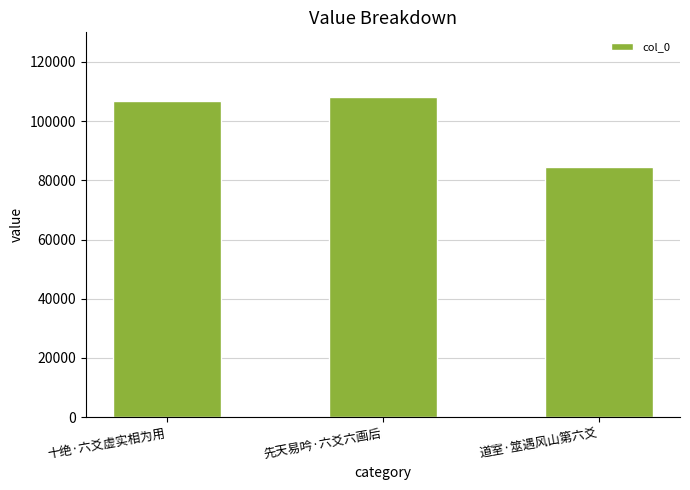

Reading right to left, transcribe all the data shown in this chart.

84399	108053	106754